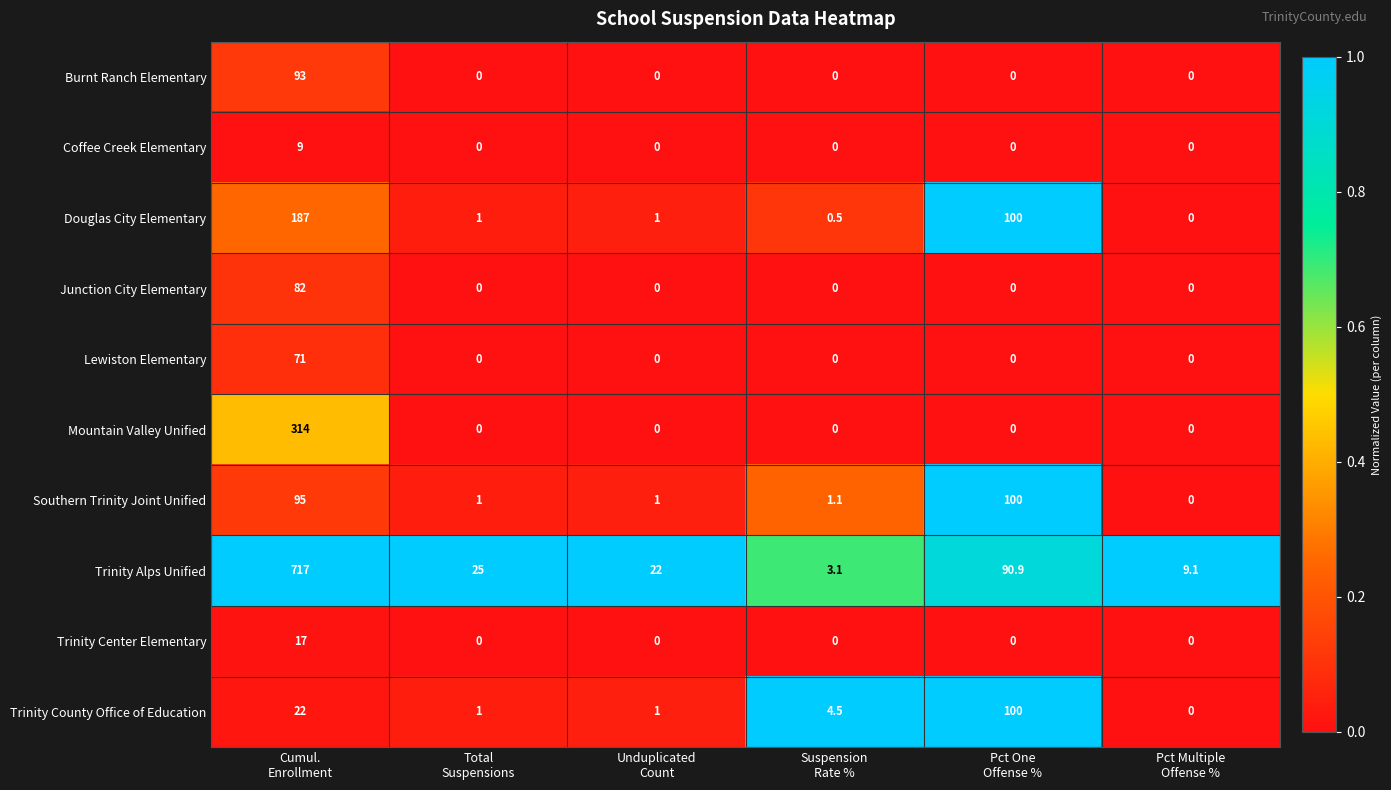

What is the sum of all Trinity County Office of Education values?

128.5